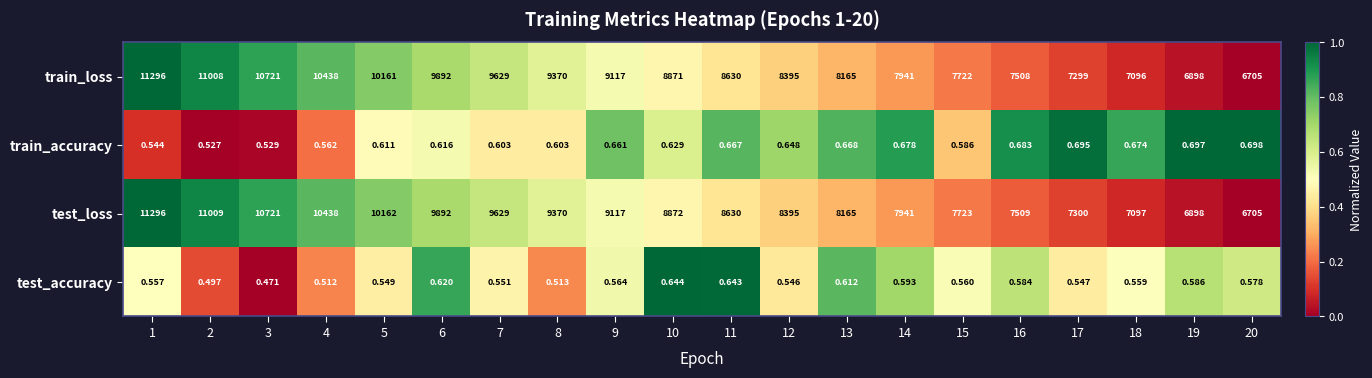

How many values in the train_loss series are below 8871?

10